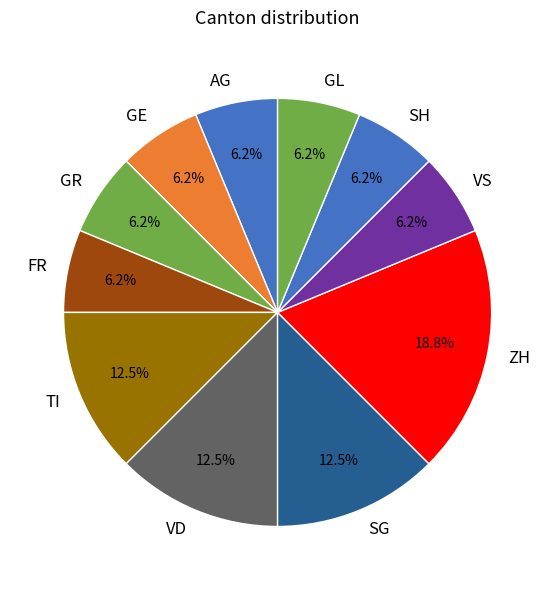

Which category has the biggest portion of the pie?

ZH